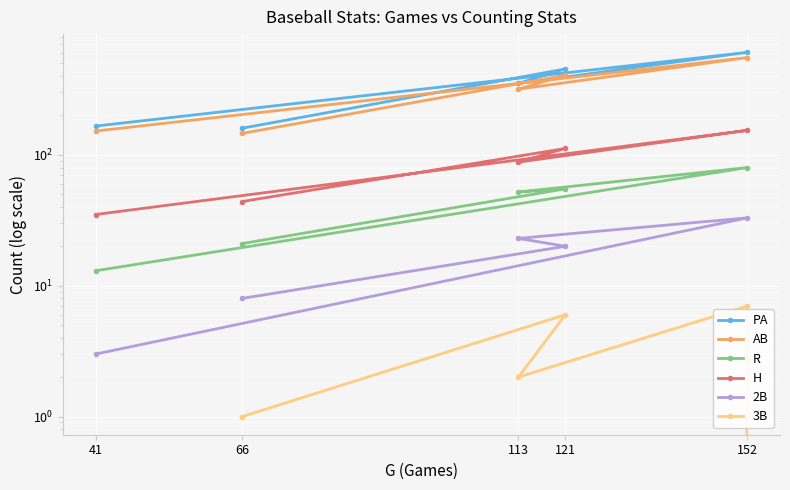

At how many categories does at least one series exceed 347?

3